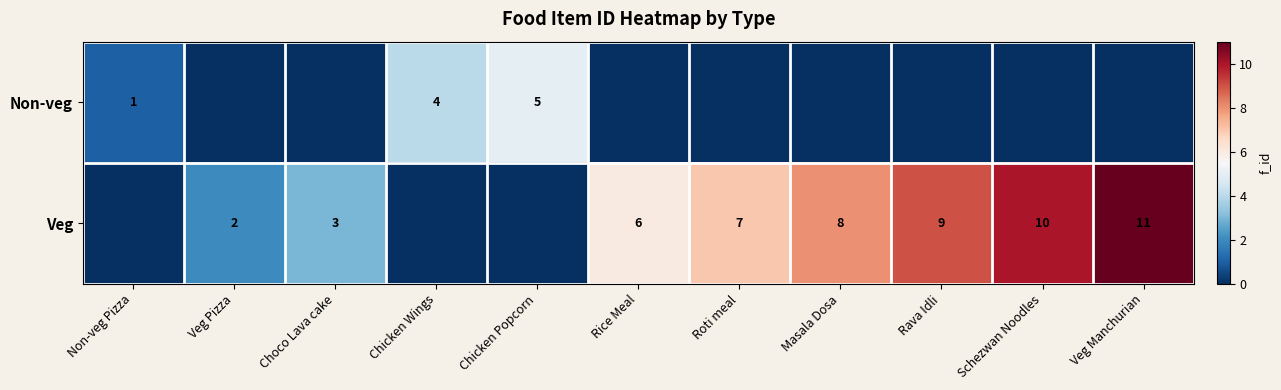

What is the difference between the highest and lowest values at Roti meal?

7